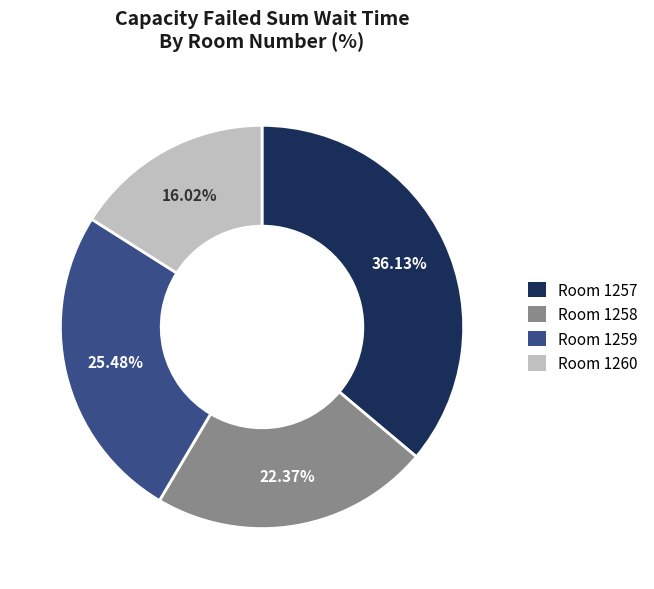

How many segments does this pie chart have?

4